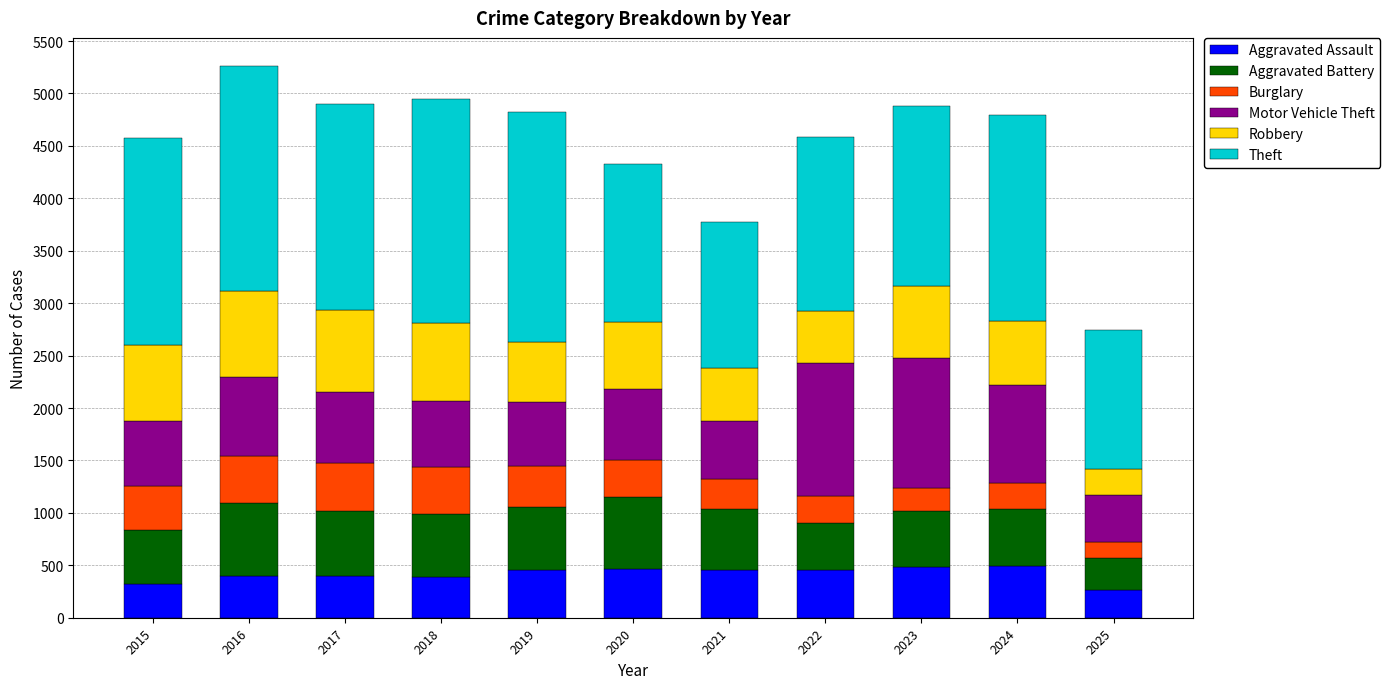

Are the bars grouped side by side (vs. stacked)?

No